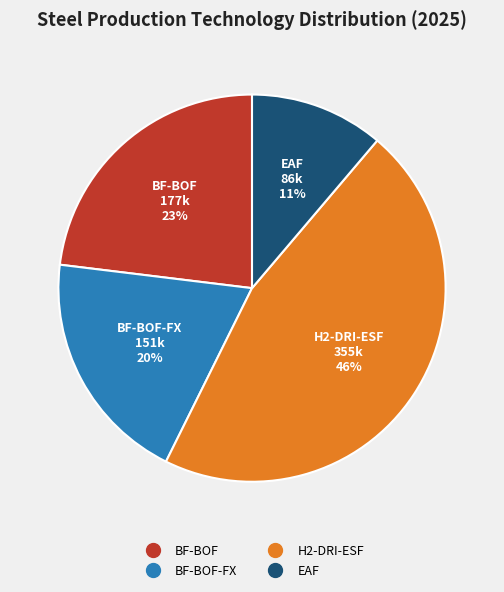

To the nearest percent, what is the average slice percentage?

25%